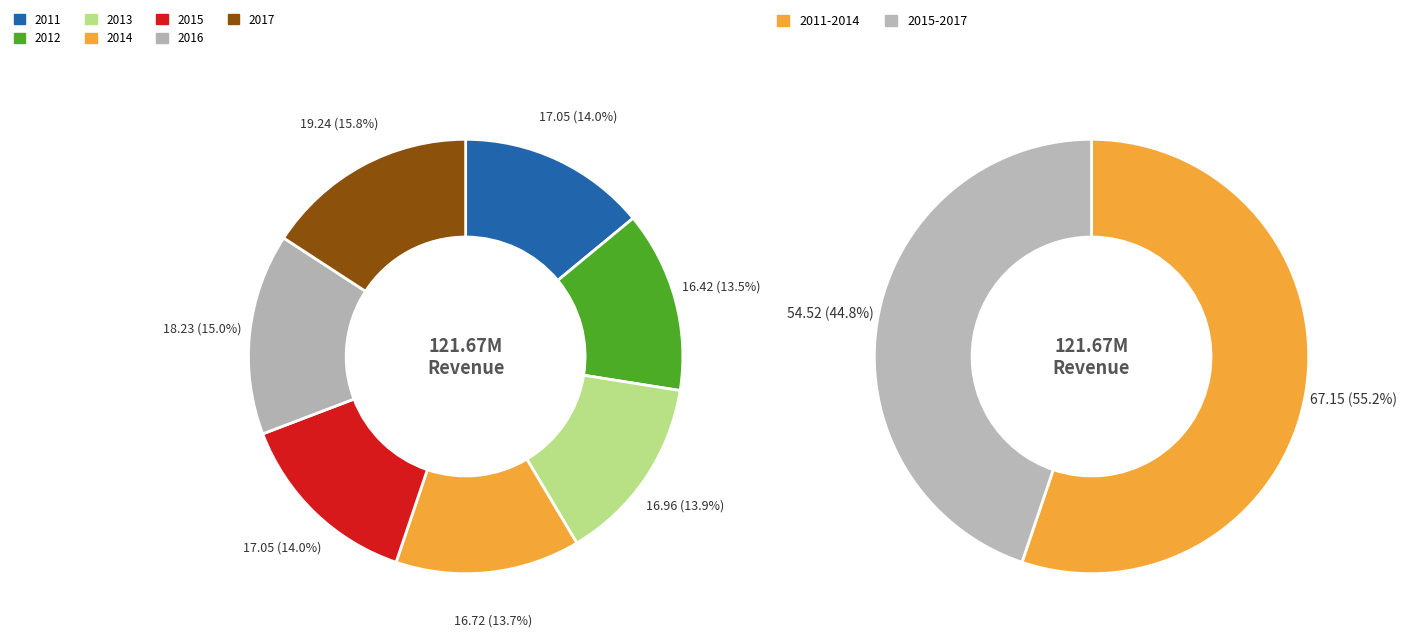

Count the number of slices in the pie.

7